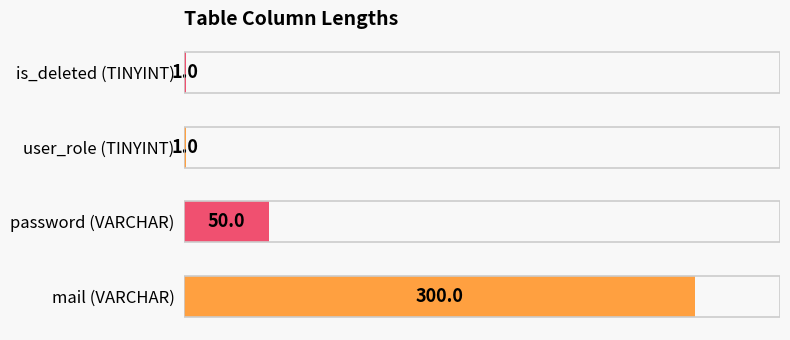

Are the bars horizontal?

Yes